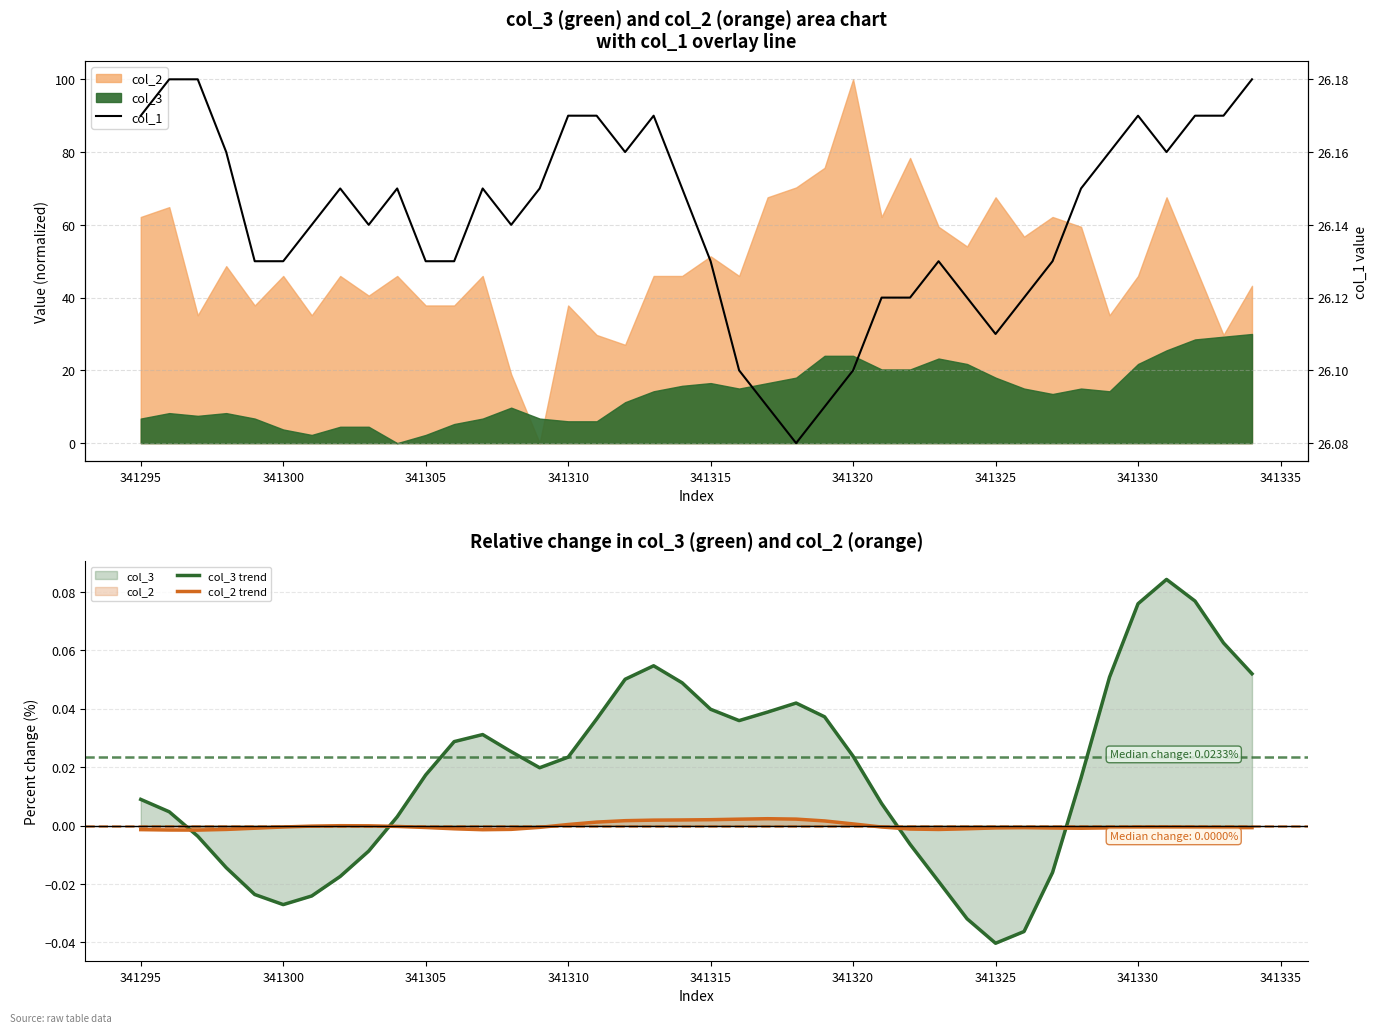

Count the col_1 values in the range 26 to 27.

40